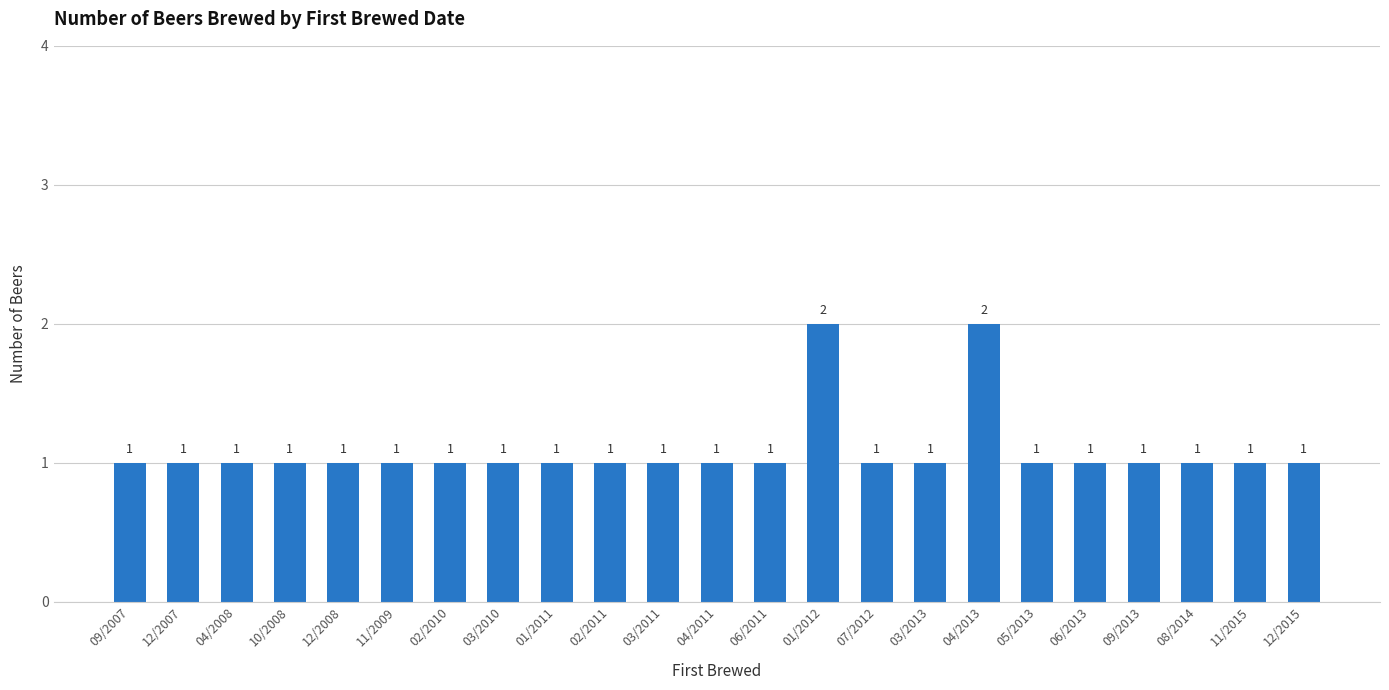

The chart shows a value of 1 at 11/2009. True or false?

True